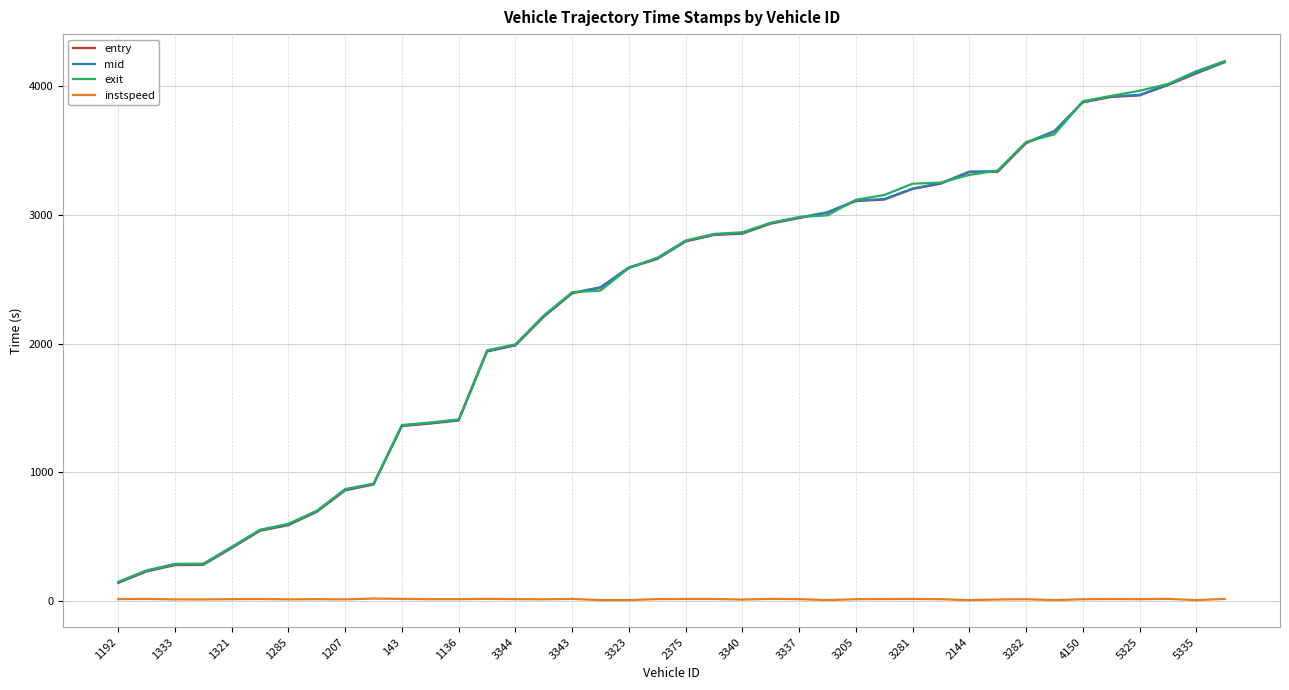

What is the highest value of the mid series?

4192.6